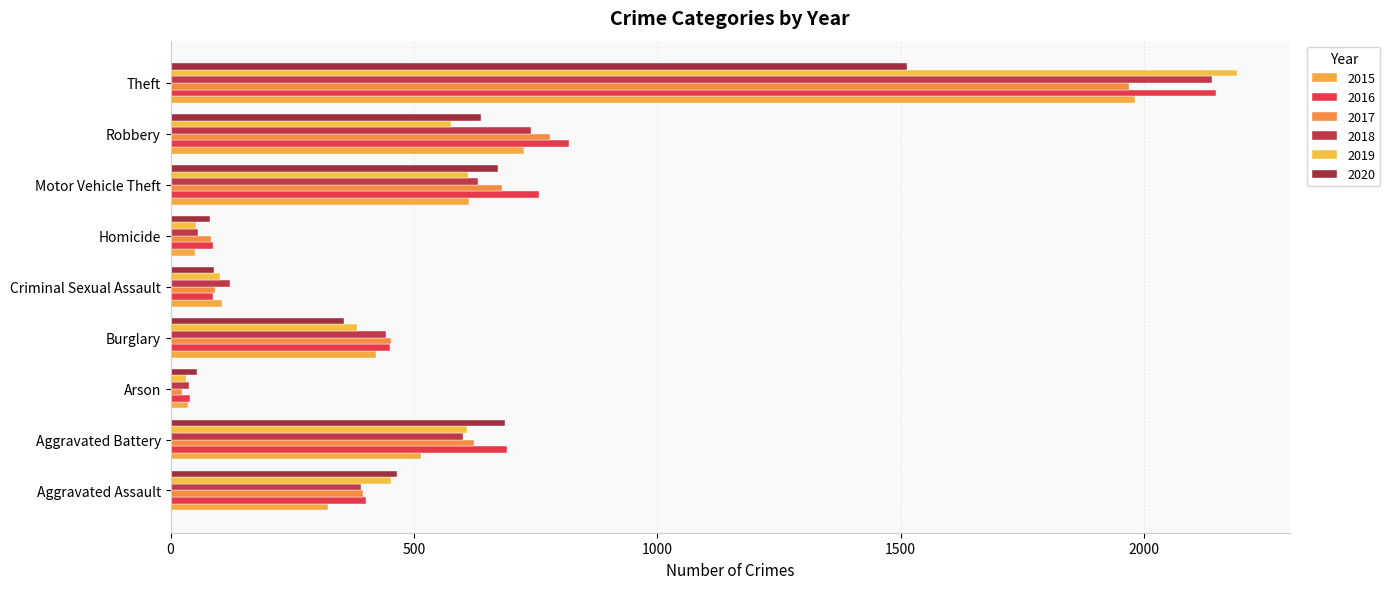

What is the maximum value for 2020?

1512